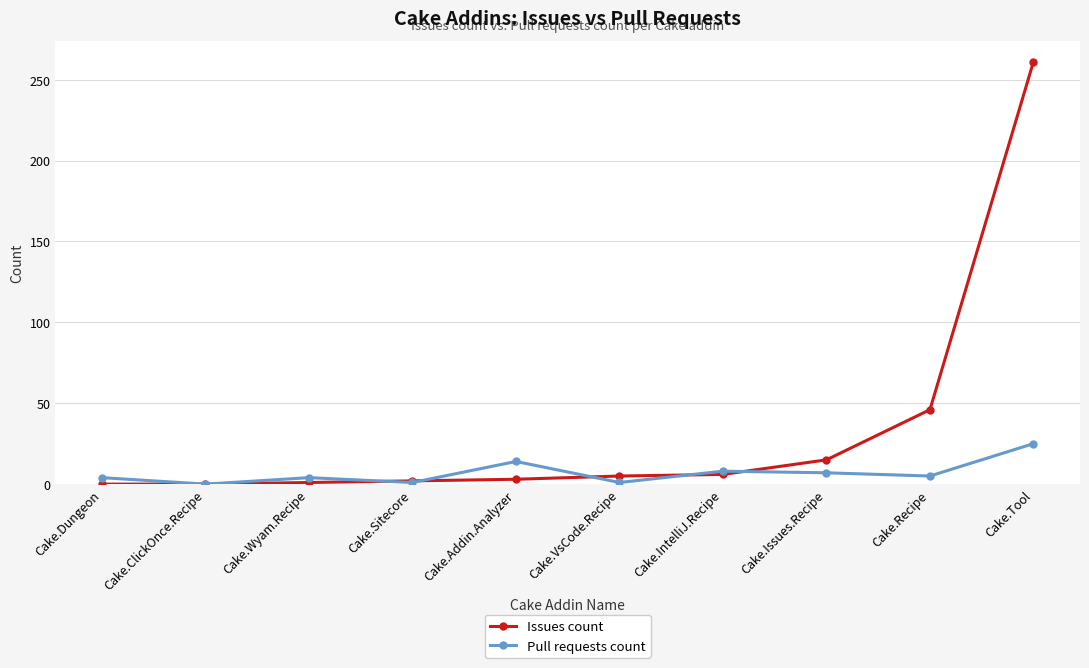

Which series has the widest spread of values?

Issues count